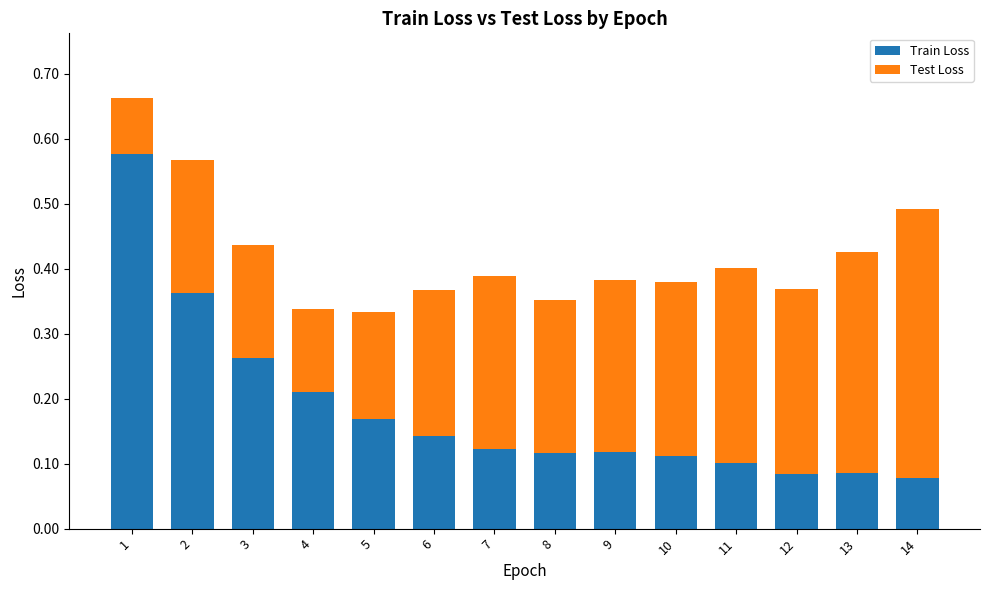

Count the Train Loss values in the range 0 to 1.

14